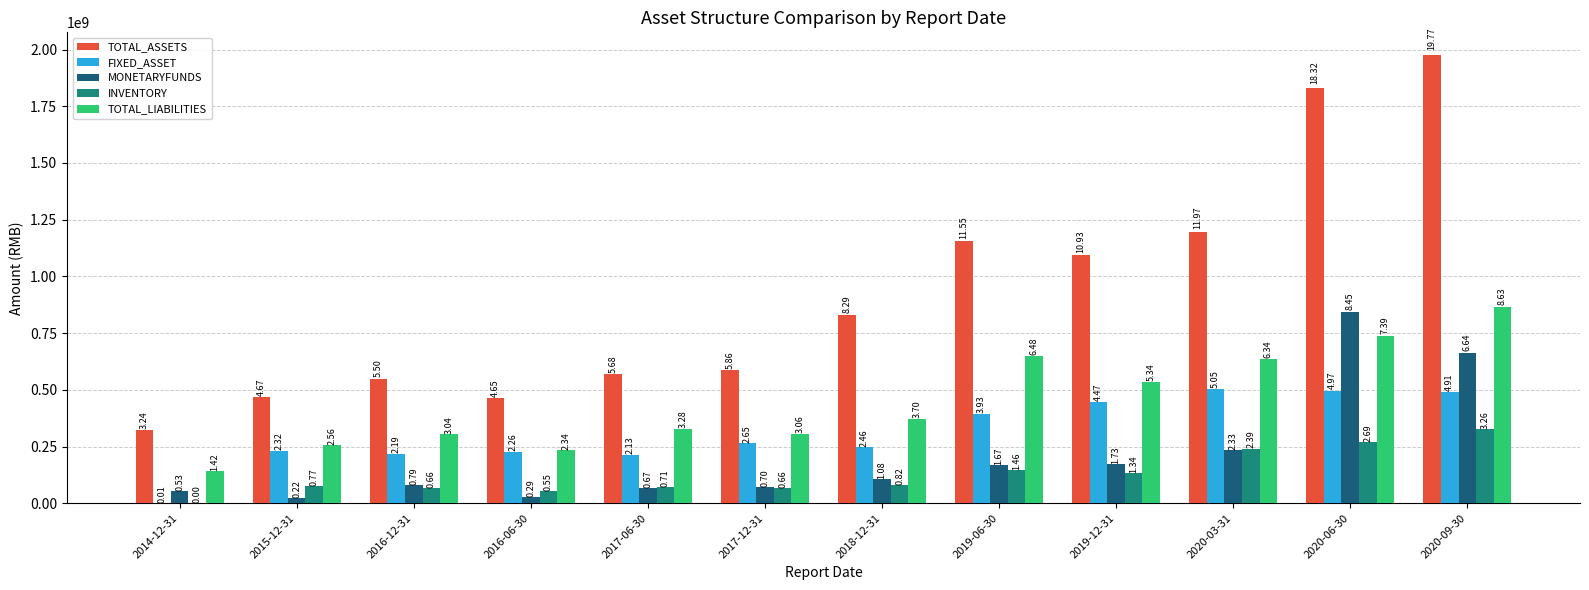

How many groups of bars are there?

12